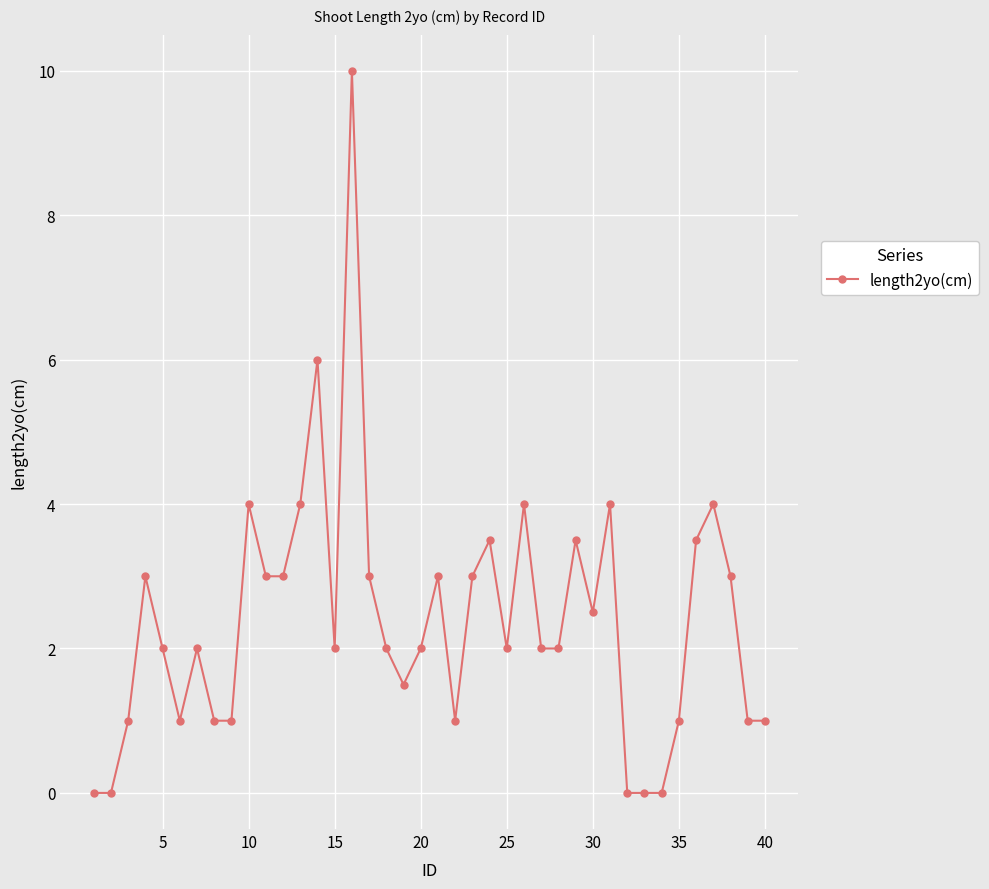

How many distinct data groups are displayed?

1